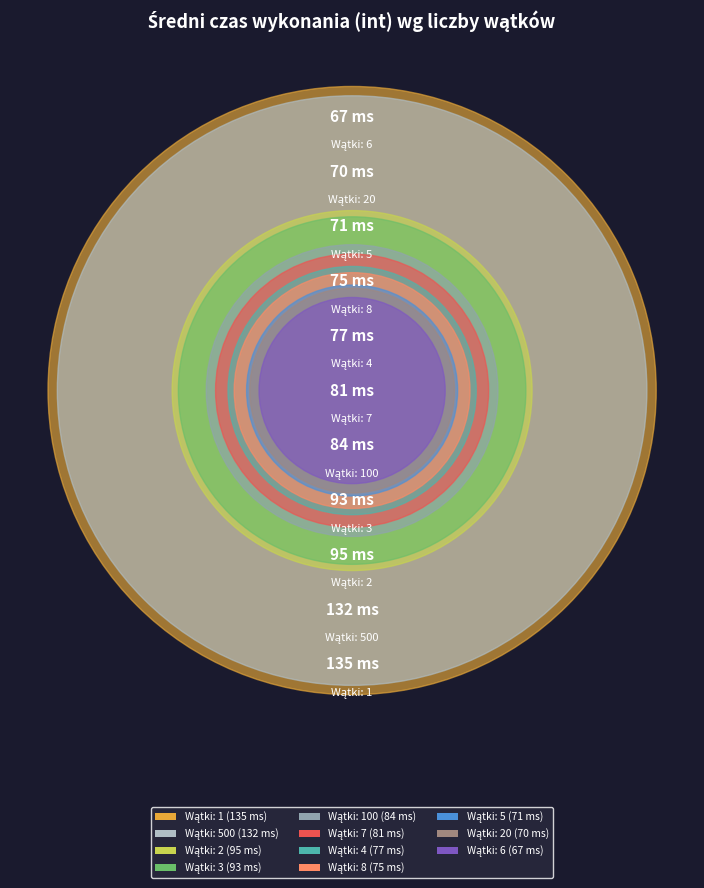

What percentage do 20 and 7 together represent?

15.4%